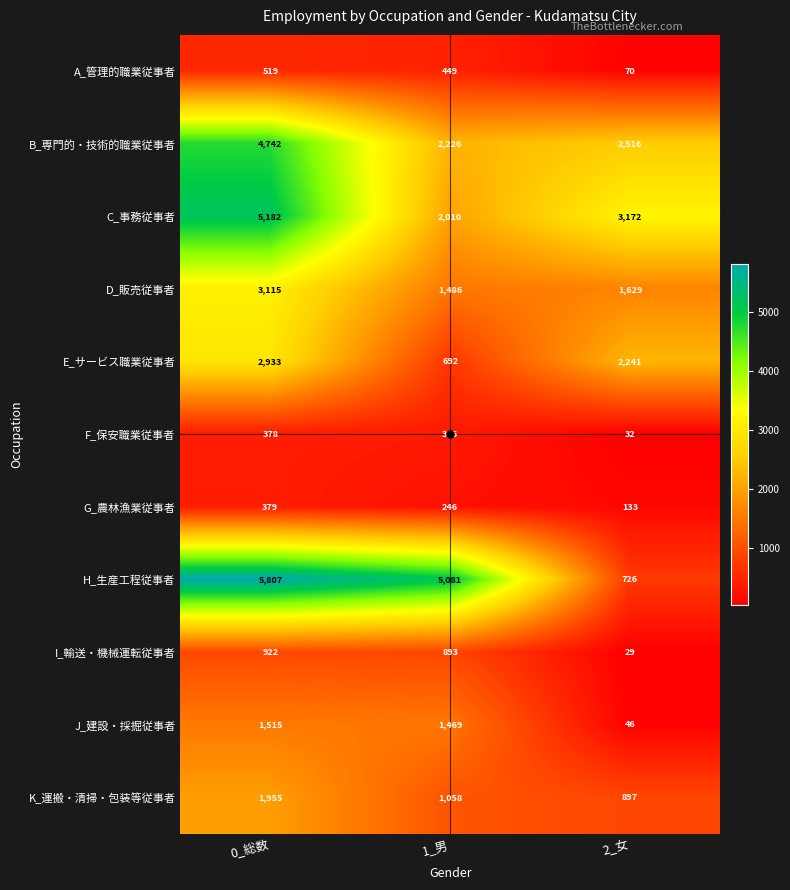

At how many categories does at least one series exceed 2775?

3